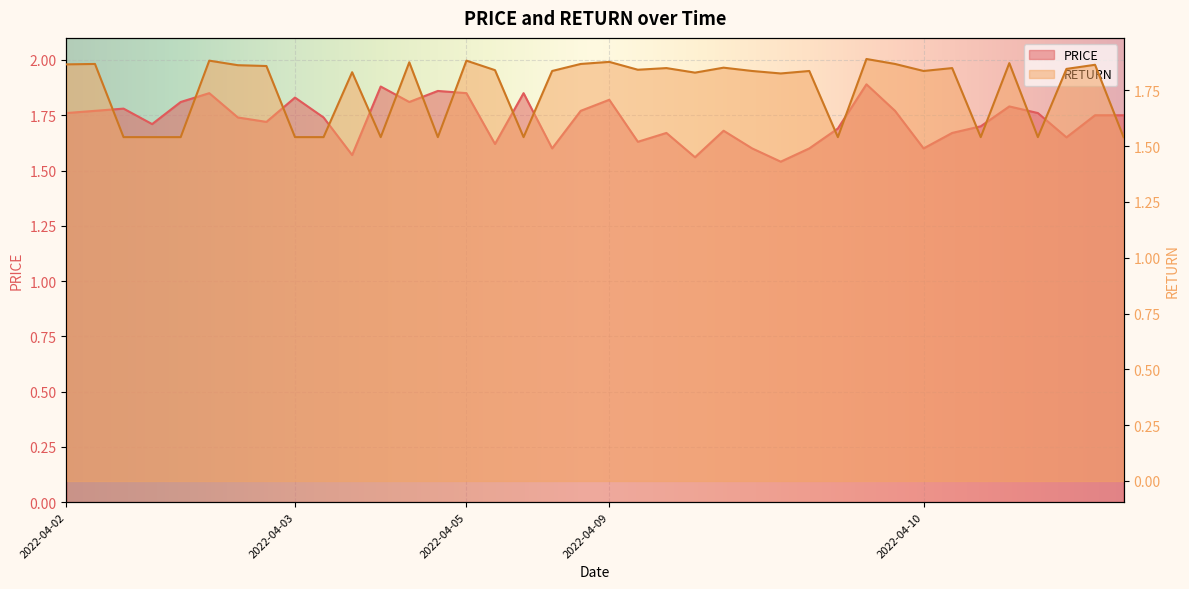

At which category is the sum across all series the highest?

2022-04-24